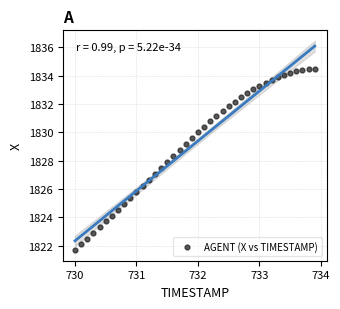

What is the range of Y values (max minus min)?

12.8